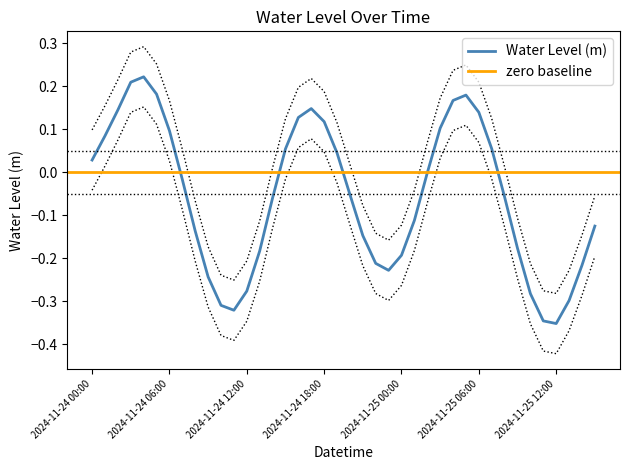

What is the greatest value displayed?

0.3